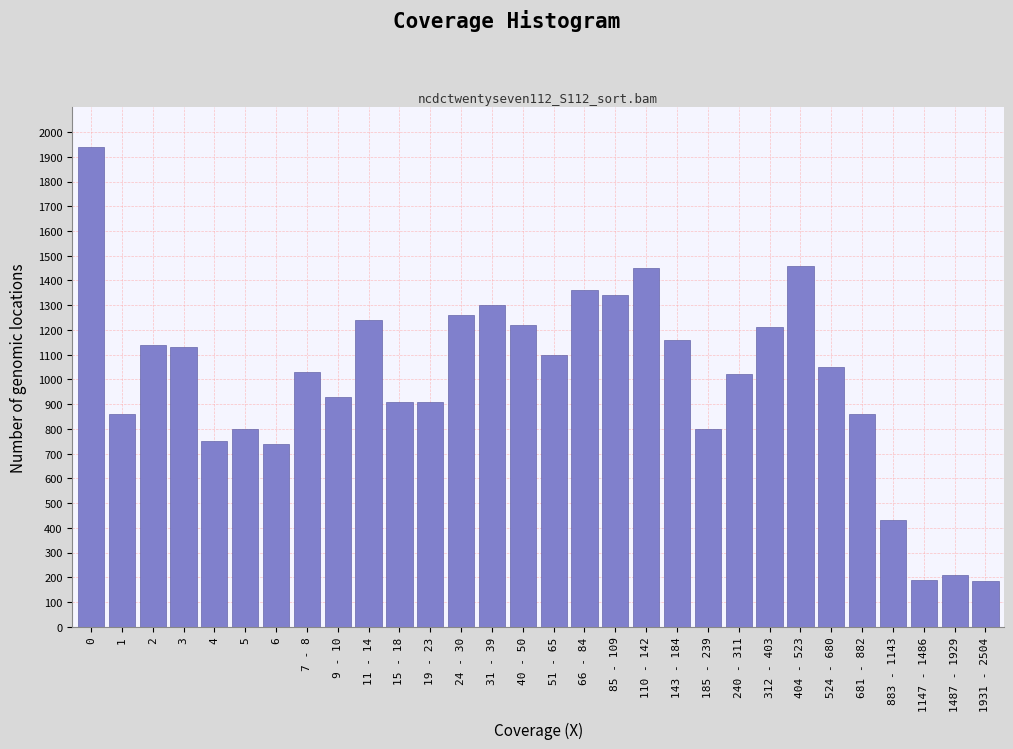

What is the change in value from 3 to 681 - 882?

-270